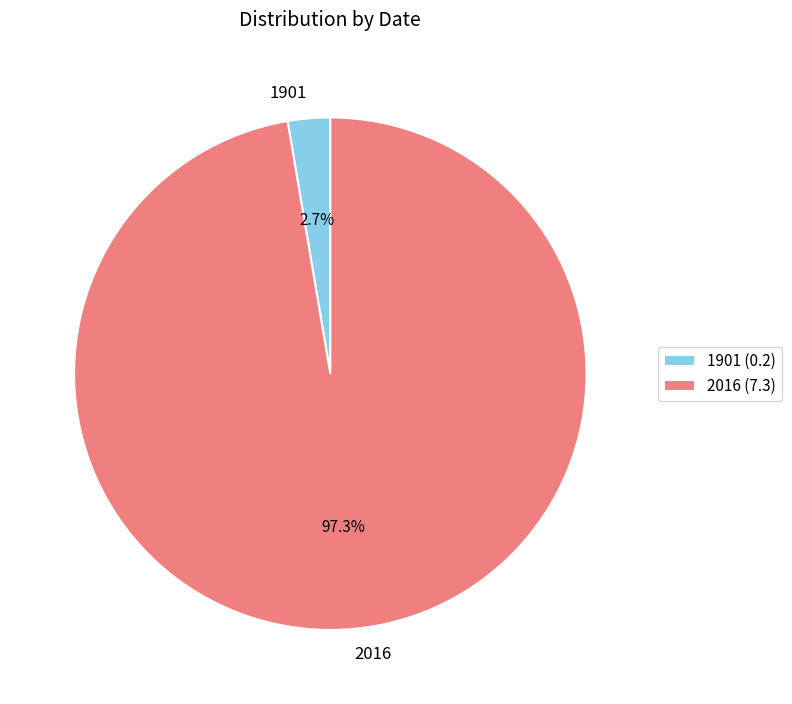

To the nearest percent, what portion does 2016 represent?

97%